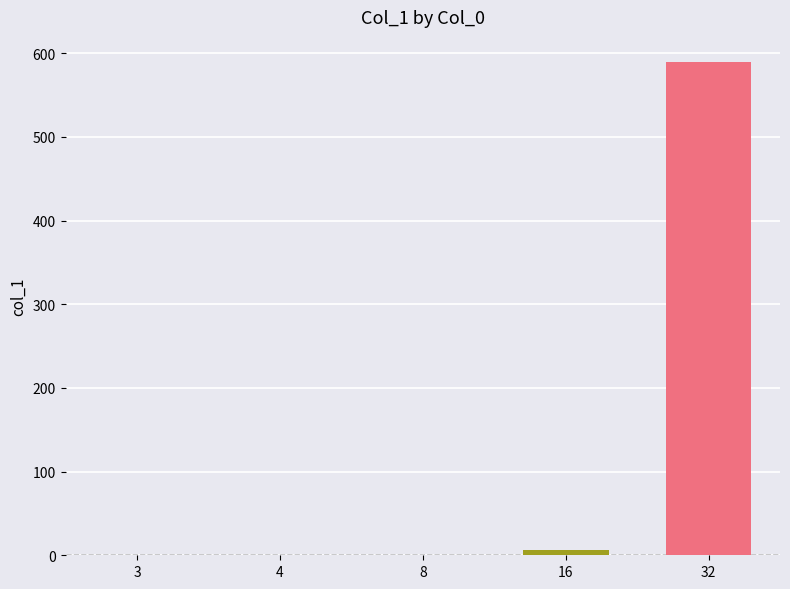

What is the sum of all values?

596.8